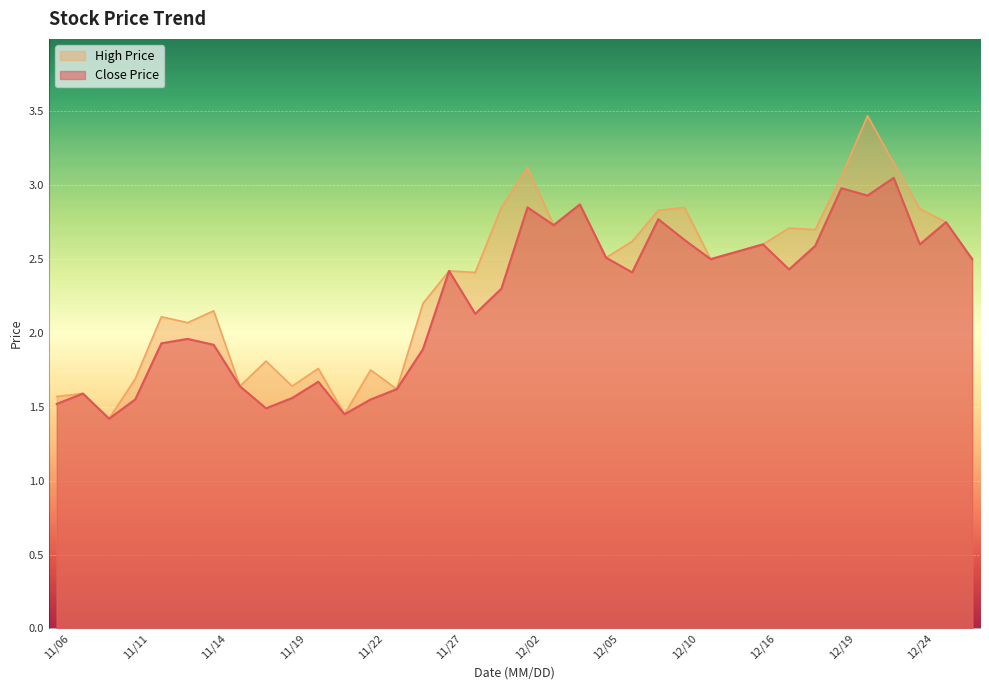

How many lines are shown in the chart?

2